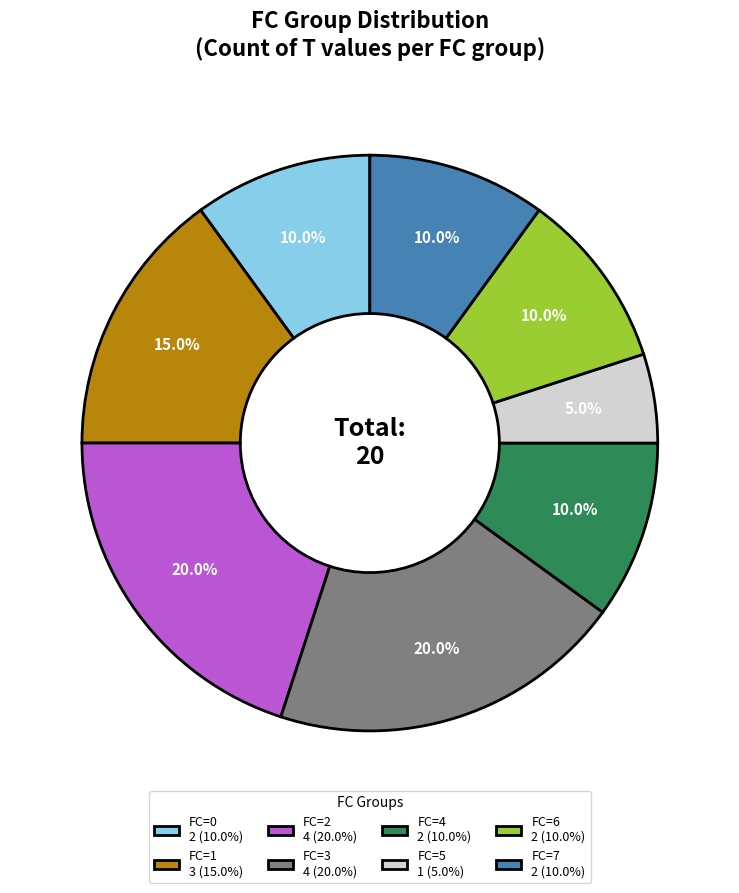

Count the number of slices in the pie.

8